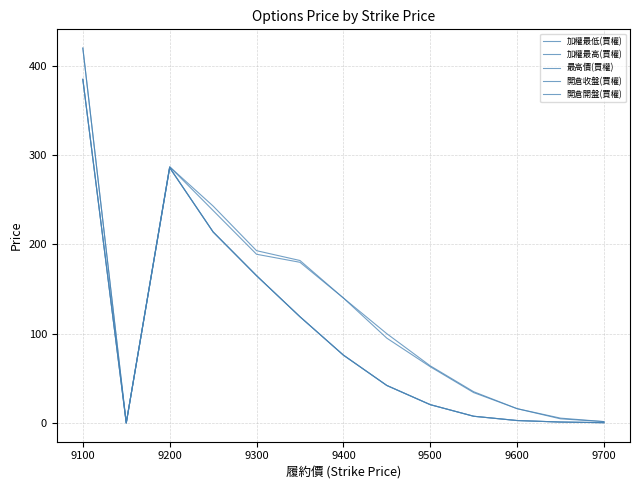

Does the chart display data point markers on the line(s)?

No